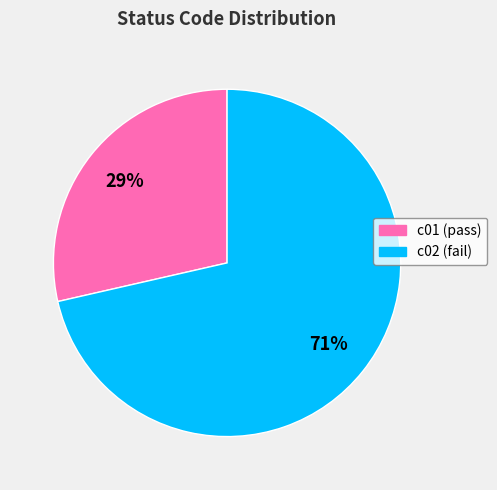

To the nearest percent, what is the combined percentage of c01 and c02?

100%